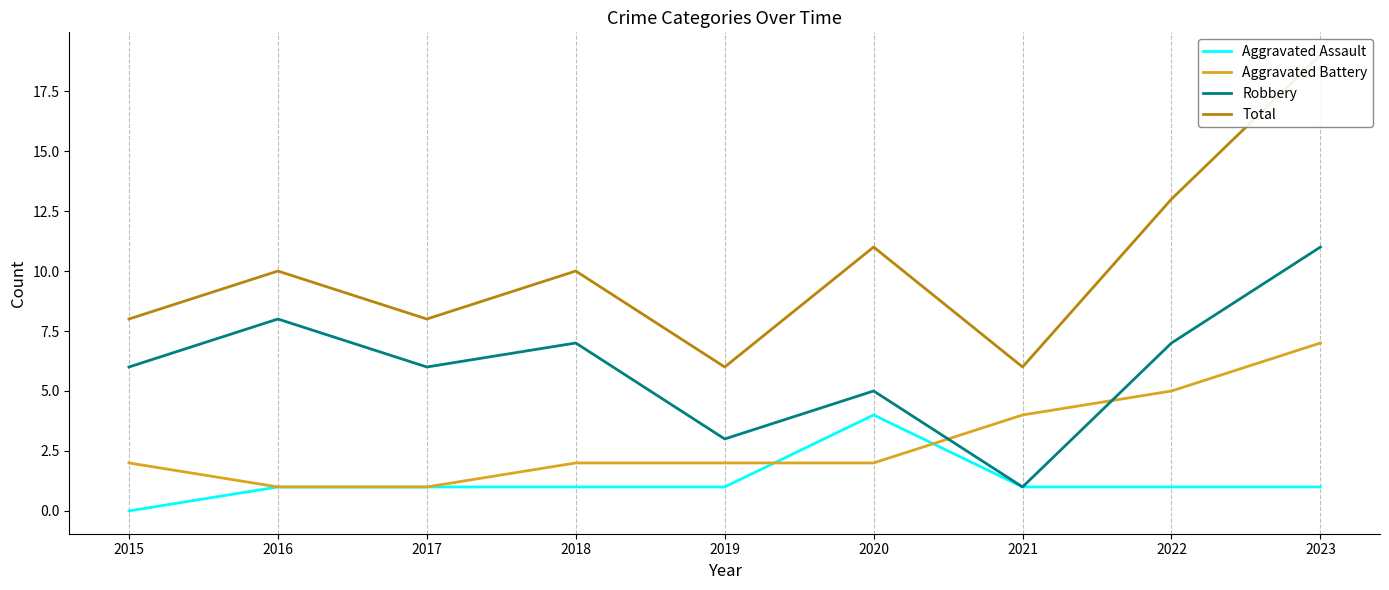

What are all the series names shown in the legend?

Aggravated Assault, Aggravated Battery, Robbery, Total